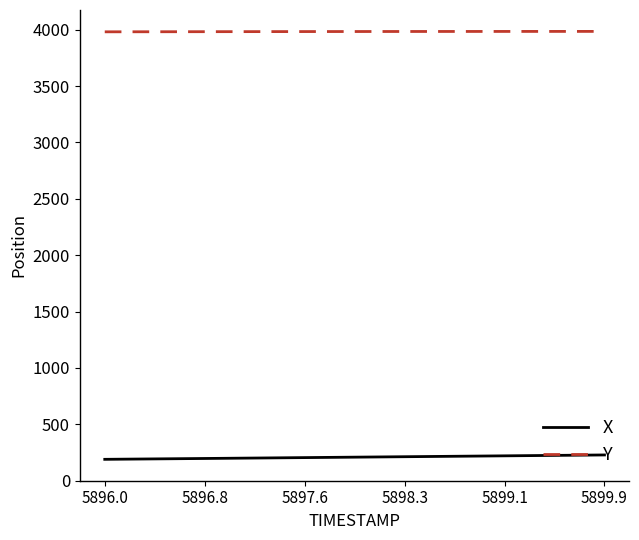

What is the difference between the maximum and minimum values in the Y series?

3.8